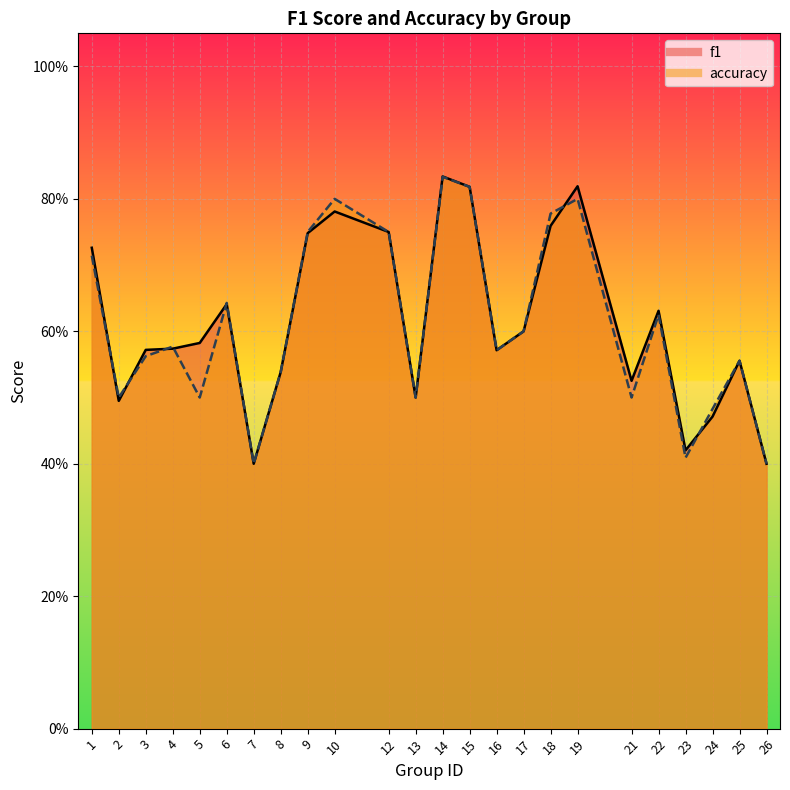

True or false: f1 has a value of 0.5 at 24.

True